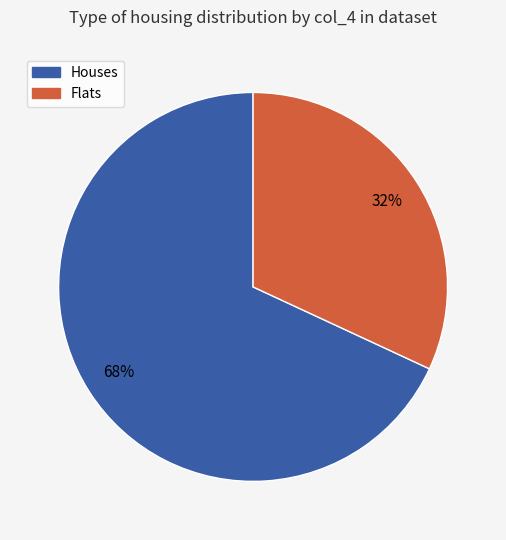

Count the number of slices in the pie.

2